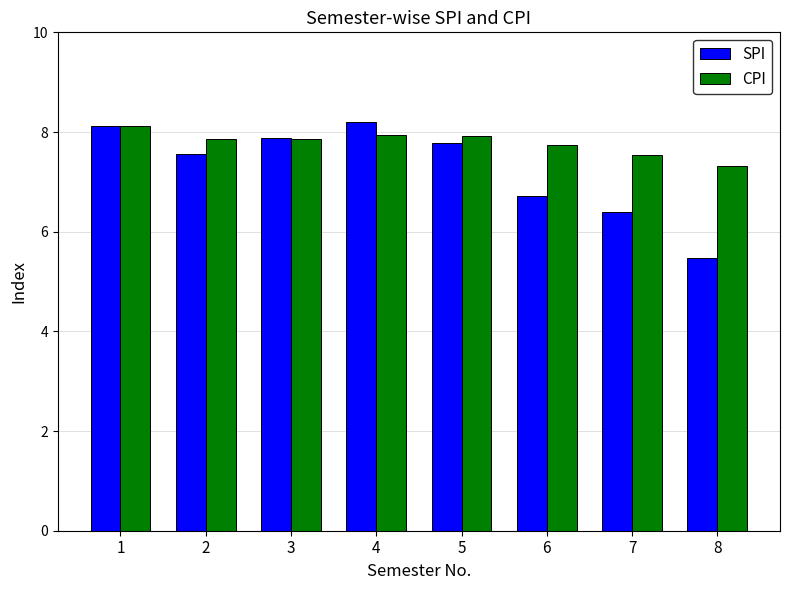

The value of CPI at 4 is 7.9. True or false?

True